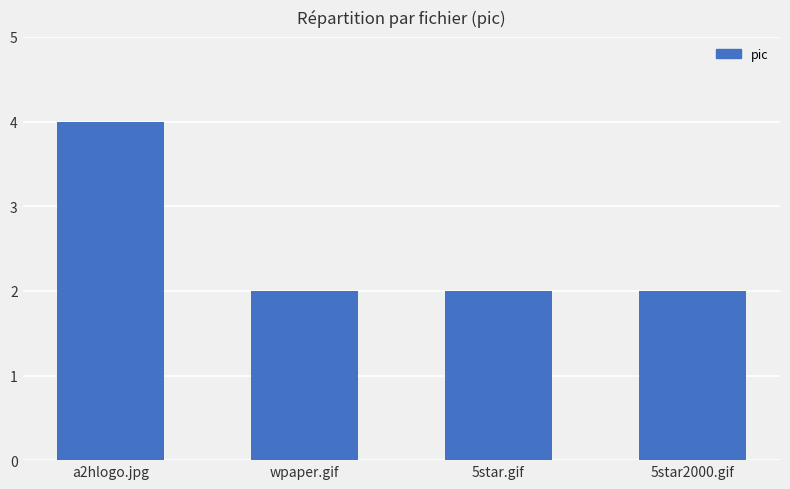

What is the label of the 3rd bar from the left?

5star.gif